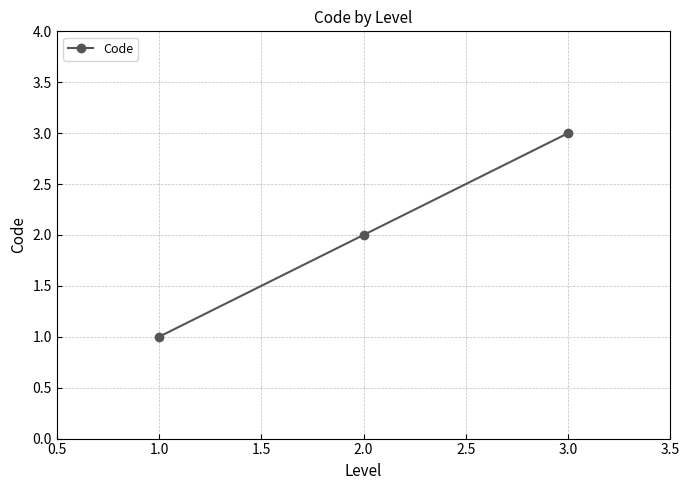

Rank the categories by value from highest to lowest.

3.0, 2.0, 1.0